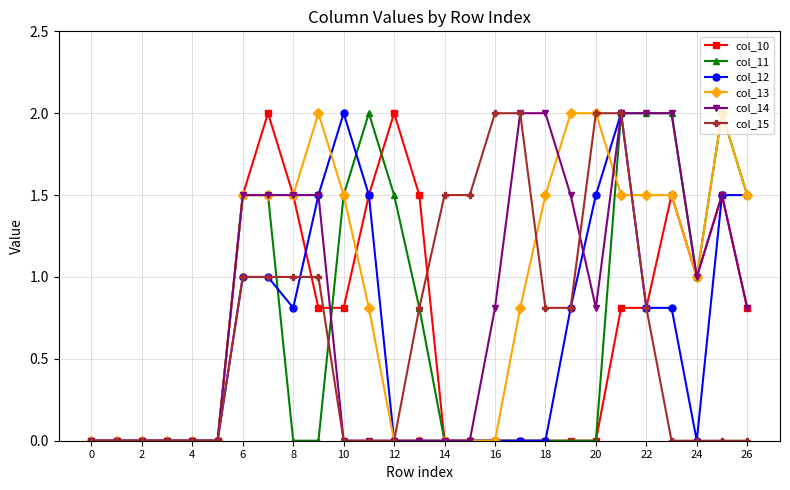

Is this an area chart (filled region under the line)?

No